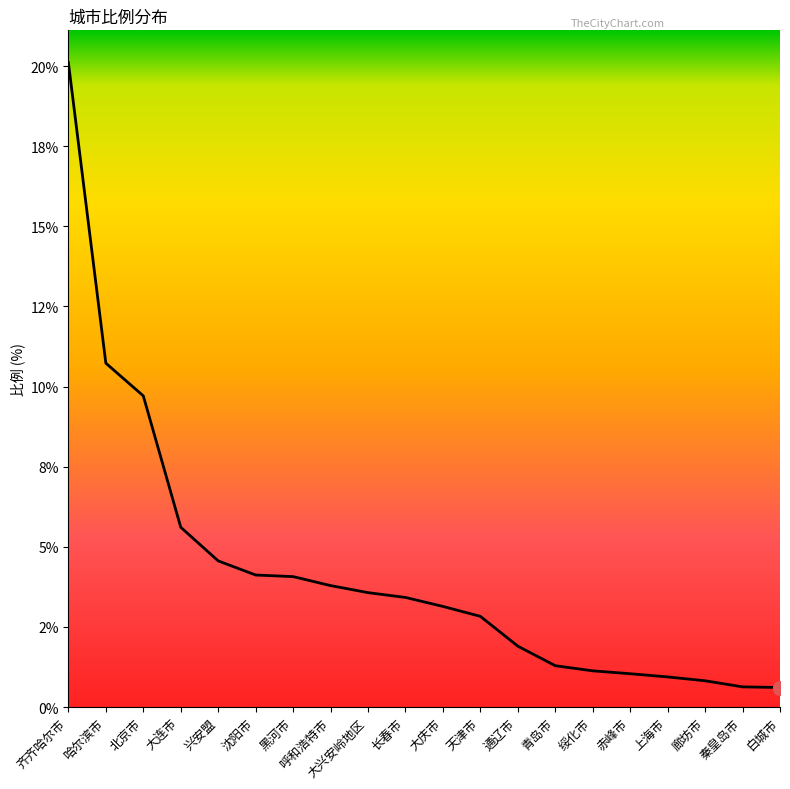

Which label corresponds to the smallest value in the chart?

白城市